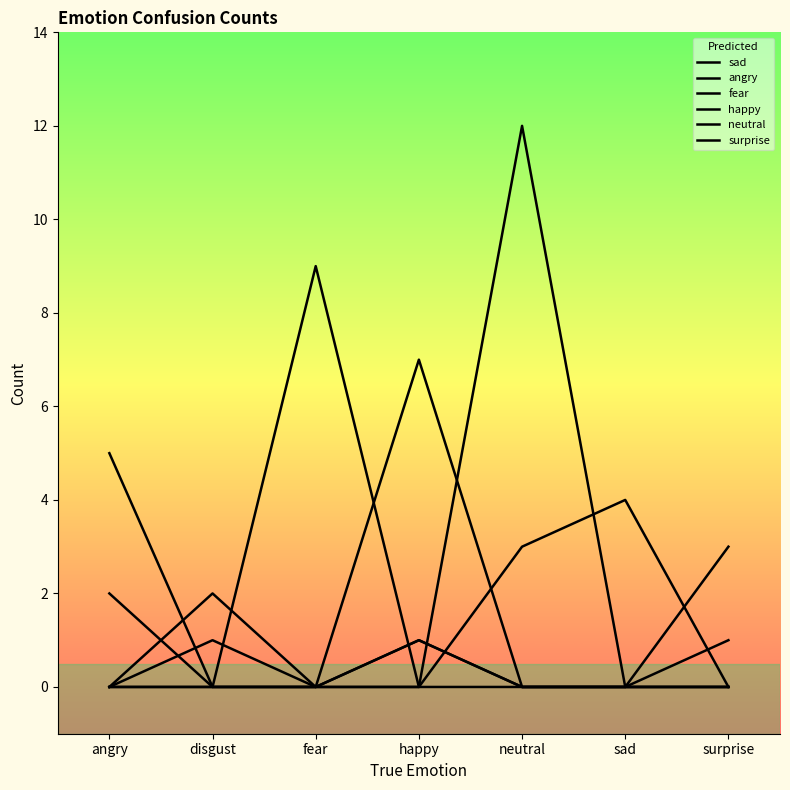

Is it true that fear equals -6 at angry?

False